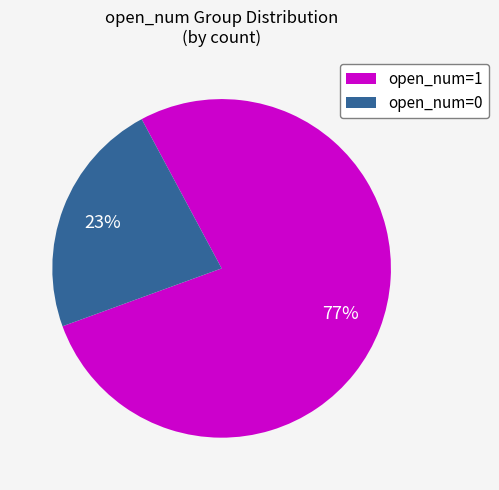

Does any single category account for the majority?

Yes